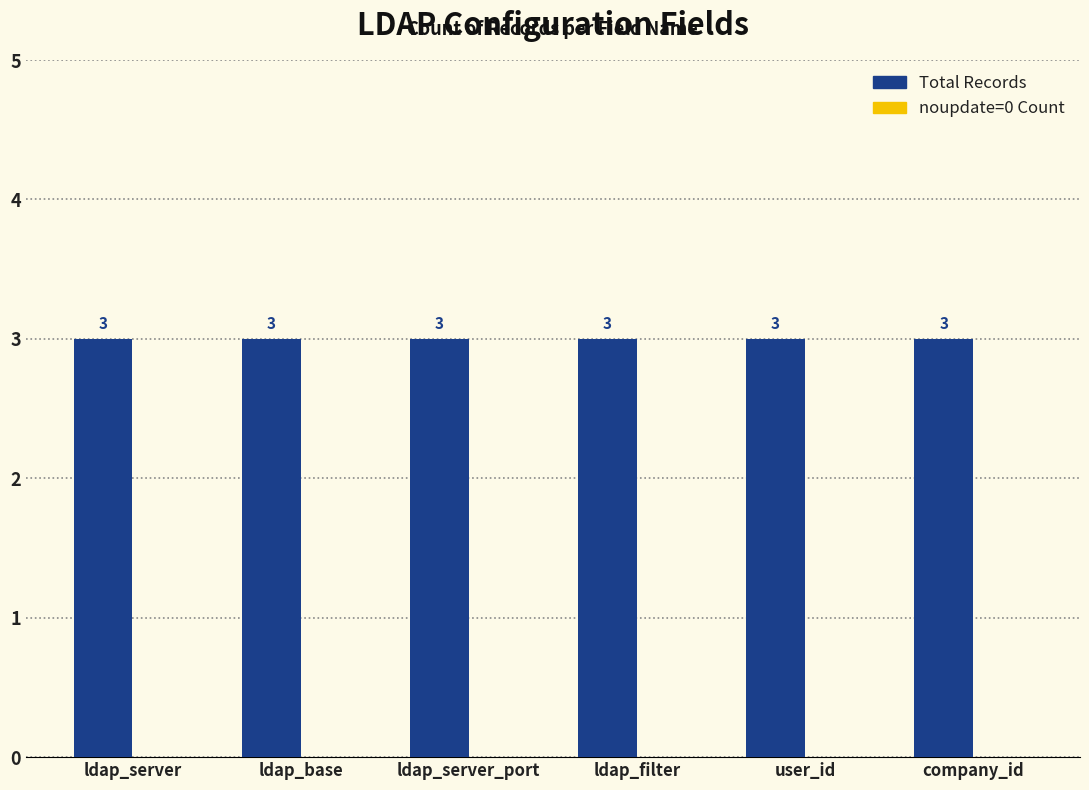

Which series has the largest range (max minus min)?

Total Records